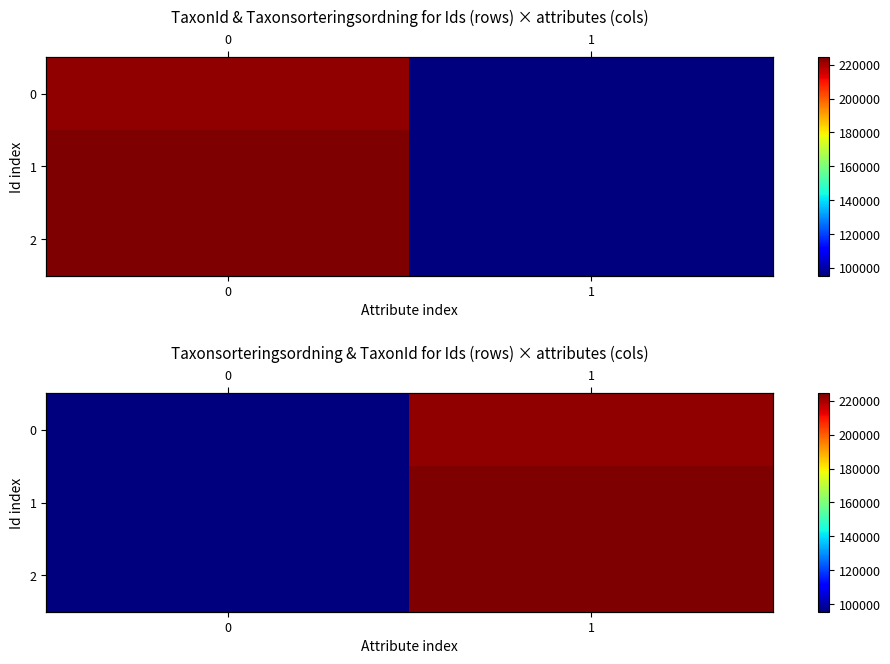

True or false: 1 has a value of 37575 at 0.

False